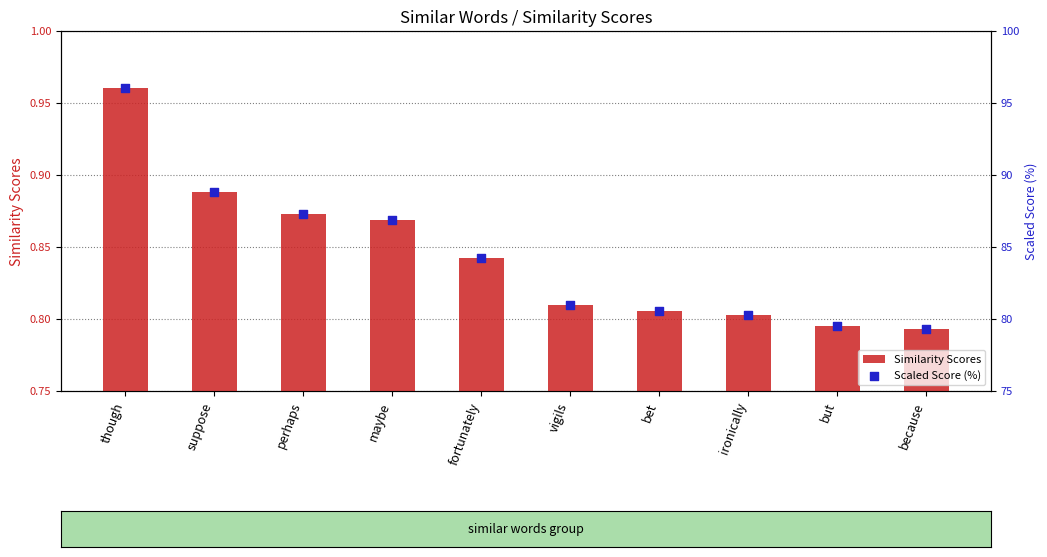

What are all the series names shown in the legend?

Similarity Scores, Scaled Score (%)